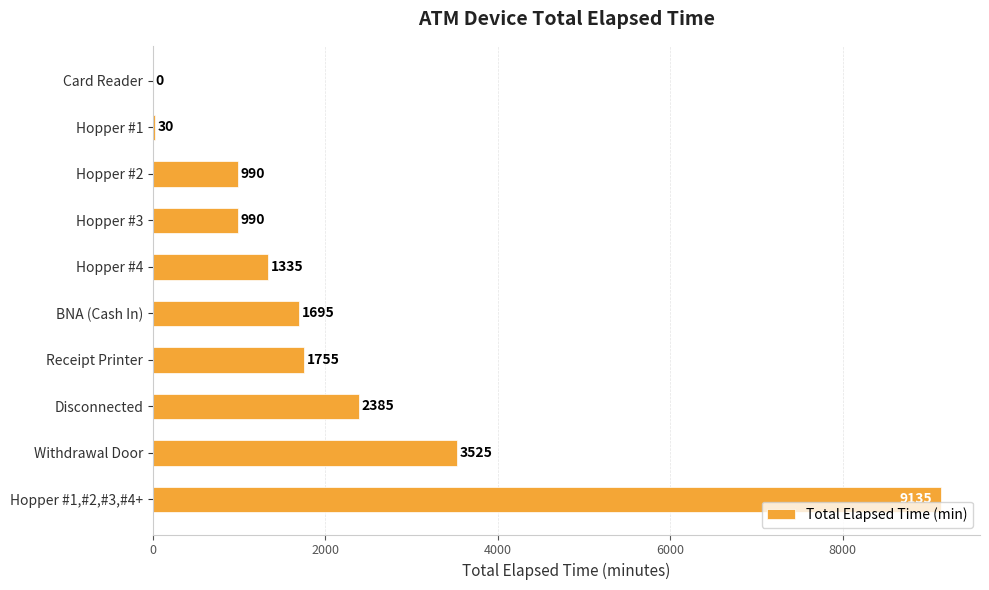

What is the sum of the values at Receipt Printer and Withdrawal Door?

5280